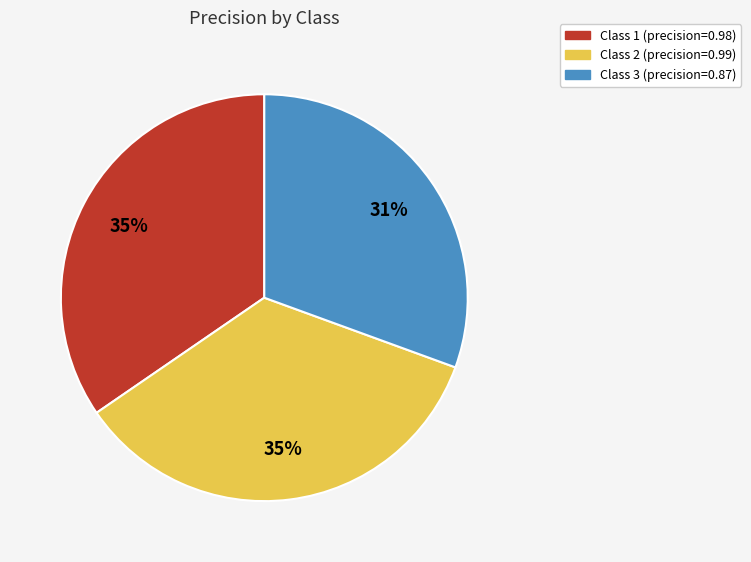

To the nearest percent, what is the difference between the largest and smallest slice percentages?

4%